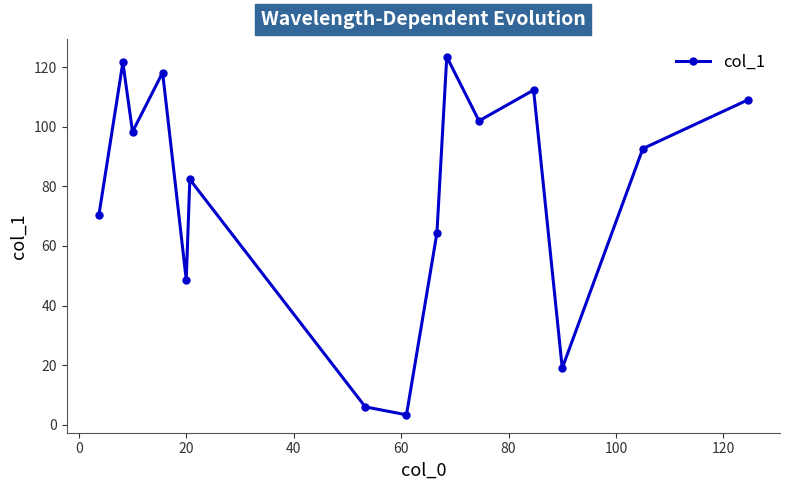

What is the minimum value shown in the chart?

3.3